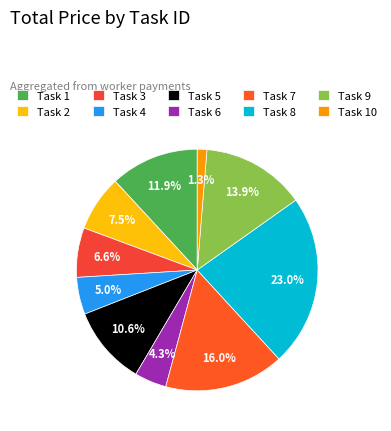

What percentage is the Task 8 slice, to the nearest percent?

23%